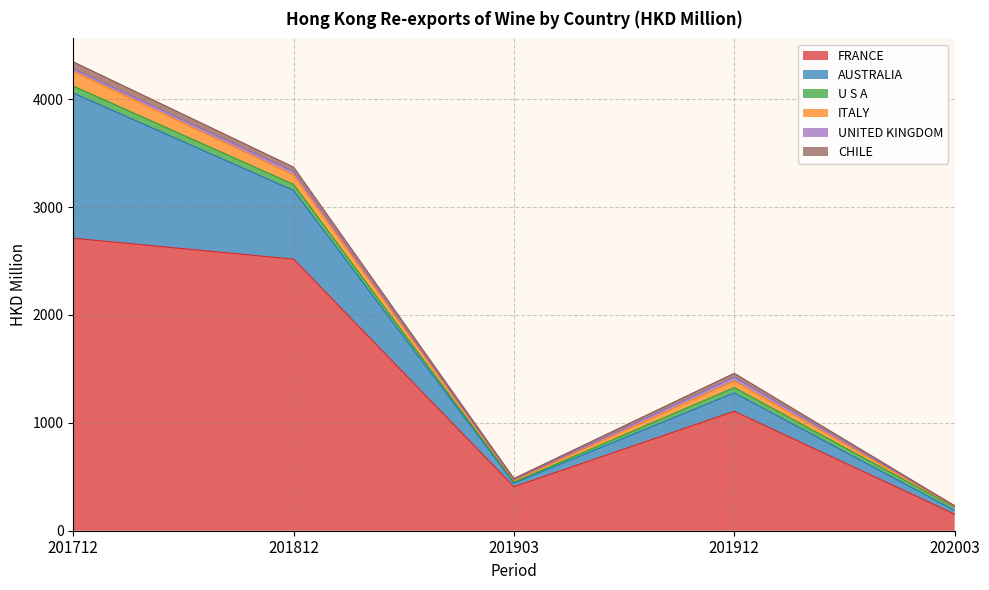

What is the smallest value displayed?

2.7